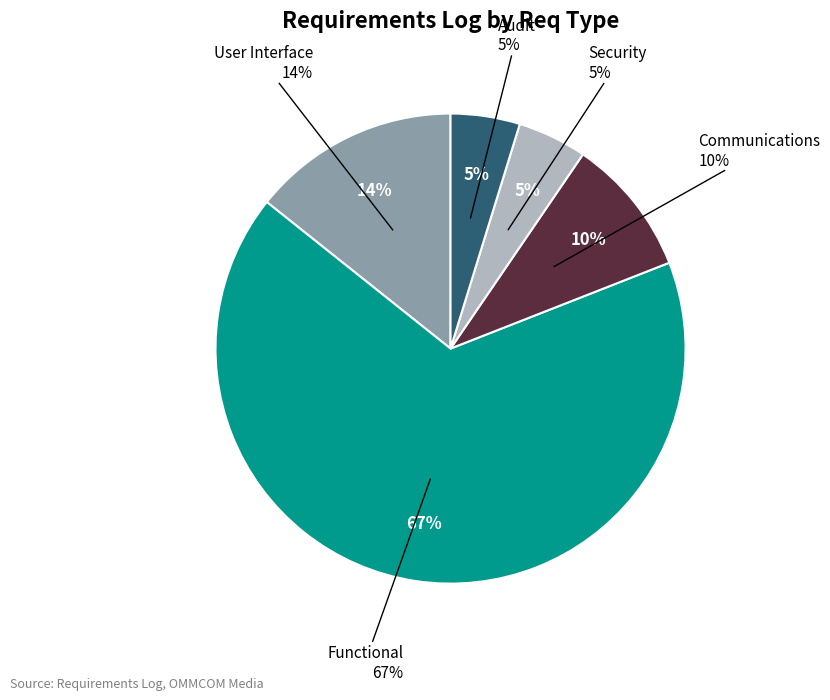

Does Functional account for over 50% of the chart?

Yes